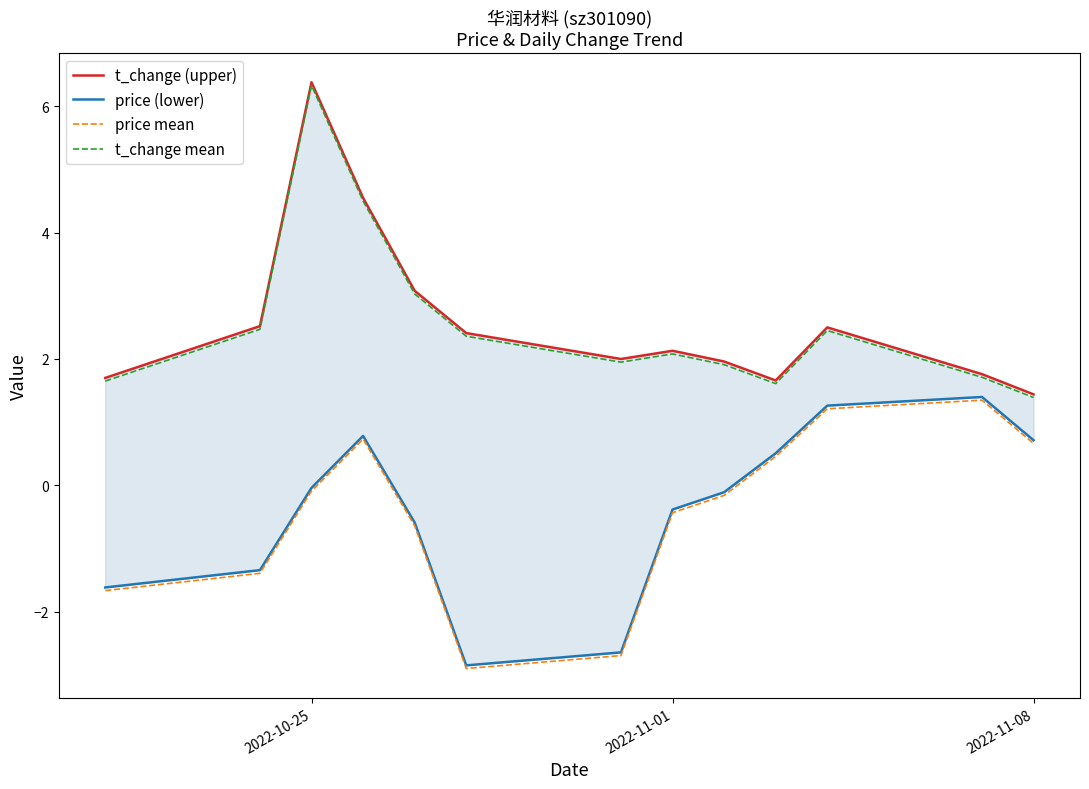

What is the difference between the second highest and minimum values in the t_change mean series?

3.1